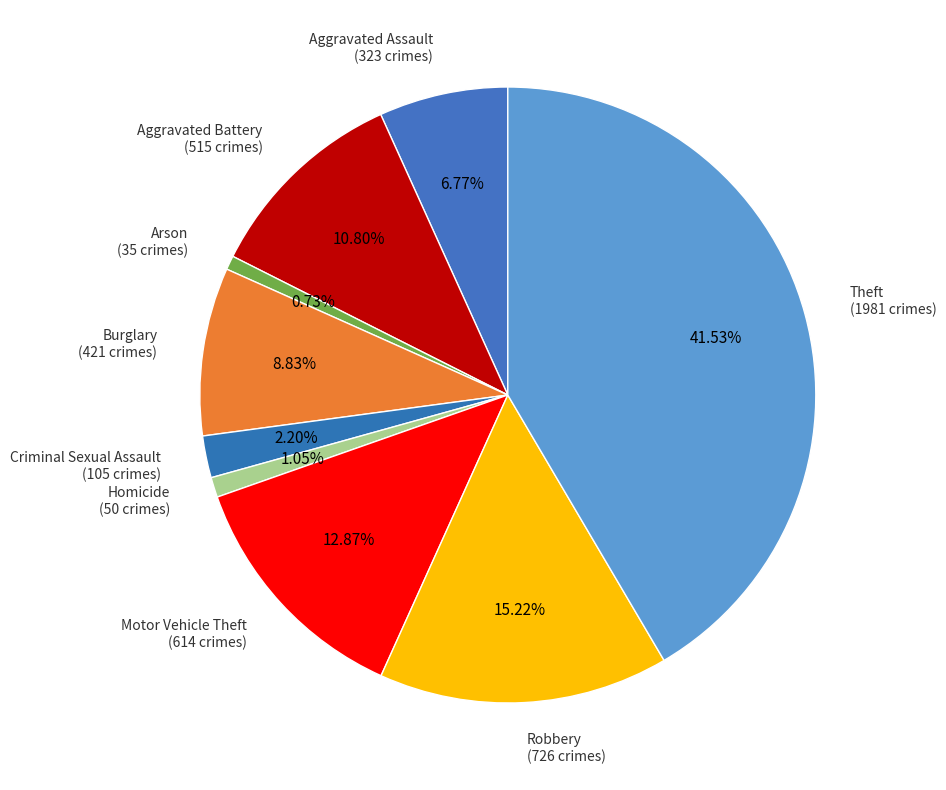

To the nearest percent, what is the difference between the Aggravated Battery and Motor Vehicle Theft slice percentages?

2%